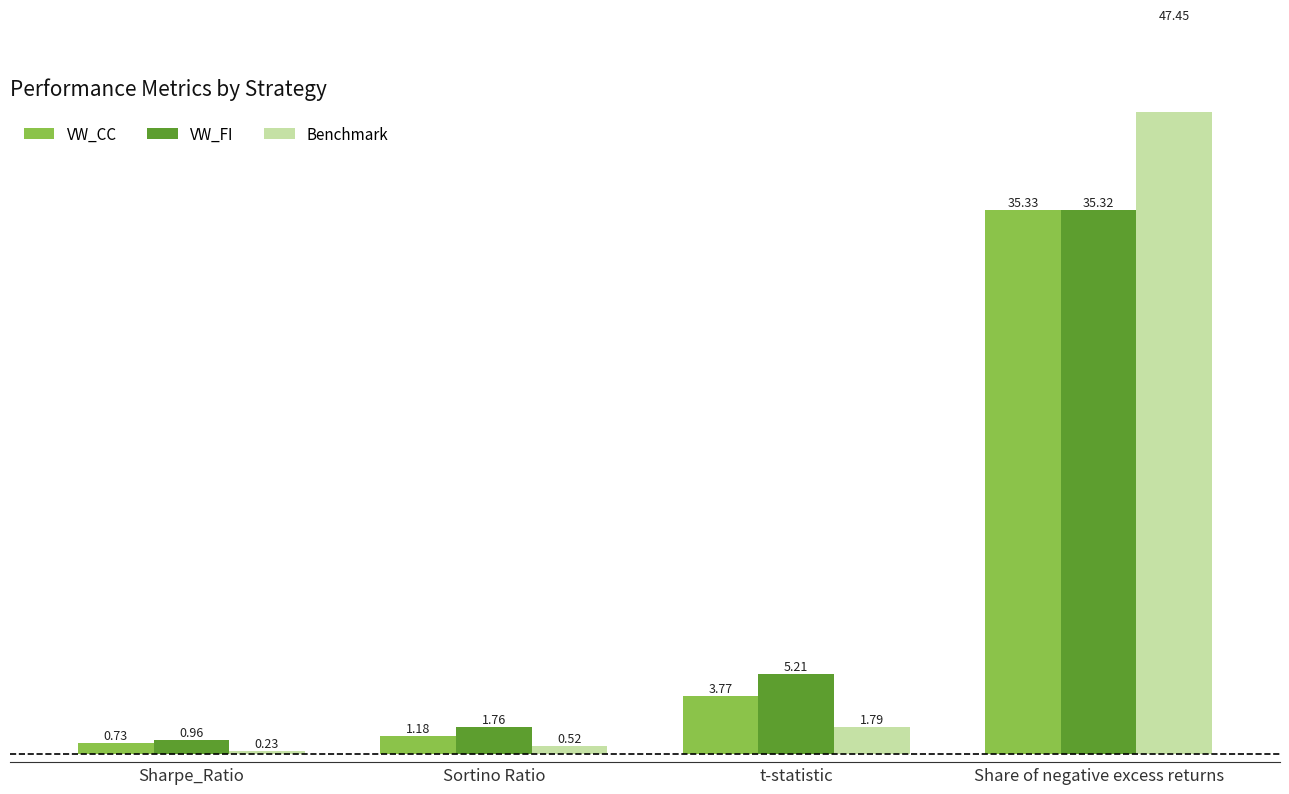

List the series in order of their overall mean, highest first.

Benchmark, VW_FI, VW_CC